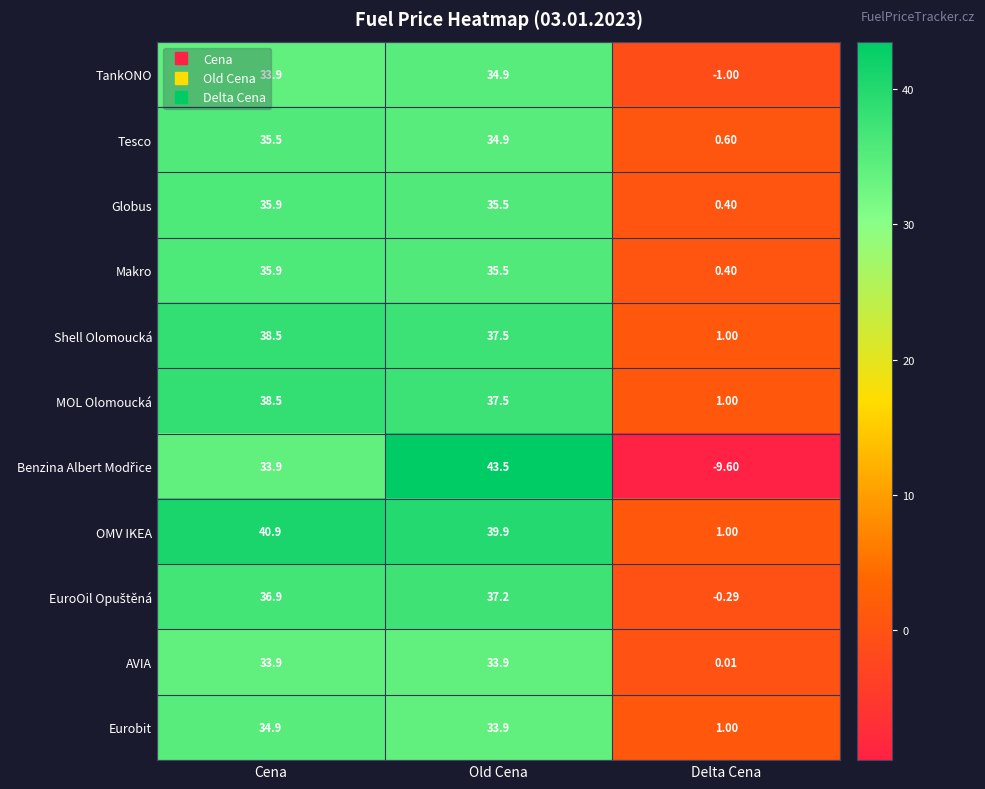

At which label does OMV IKEA first exceed 39?

Cena